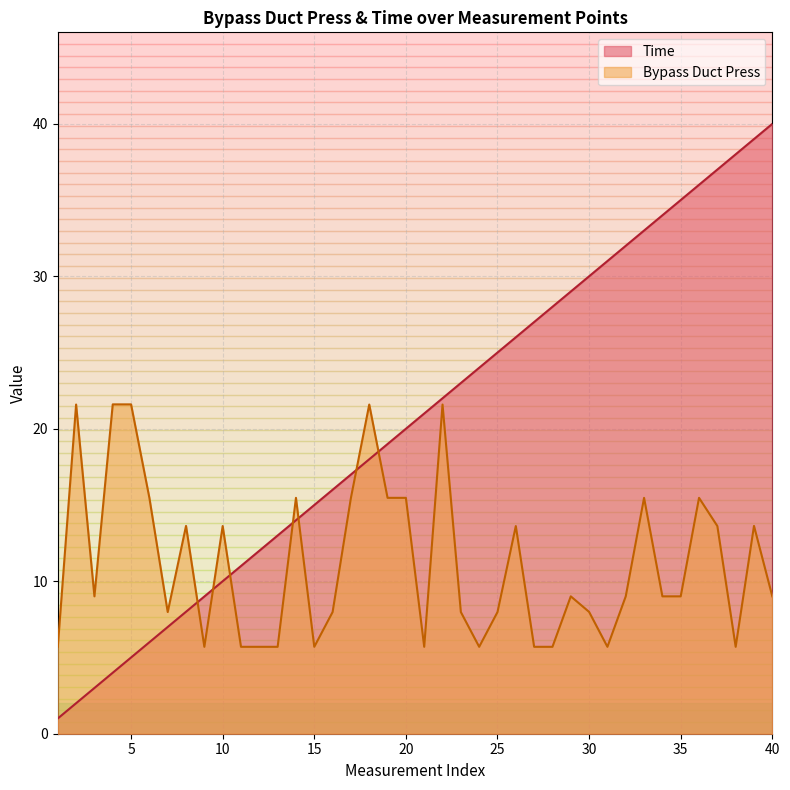

Between 30 and 40, which series saw the biggest shift?

Time